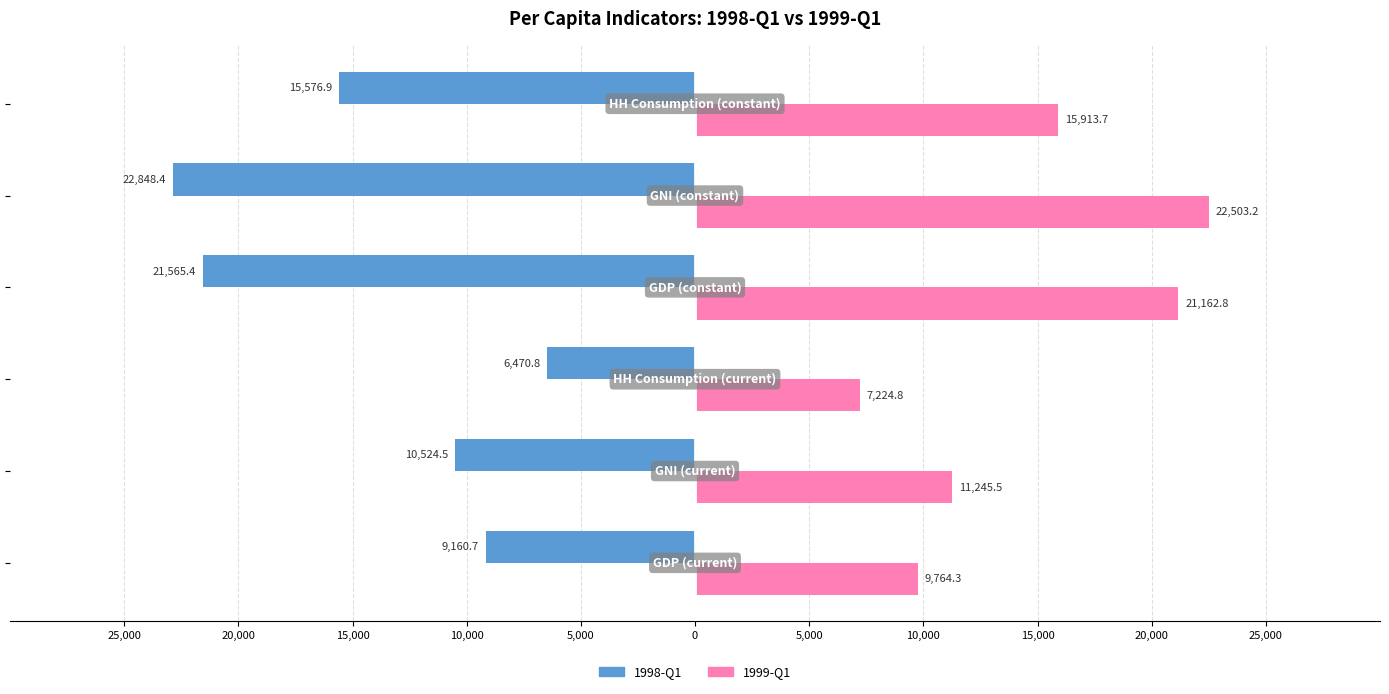

What are all the series names shown in the legend?

1998-Q1, 1999-Q1